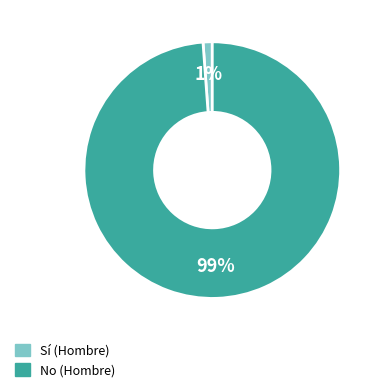

Is it true that Sí is 1% of the pie?

True